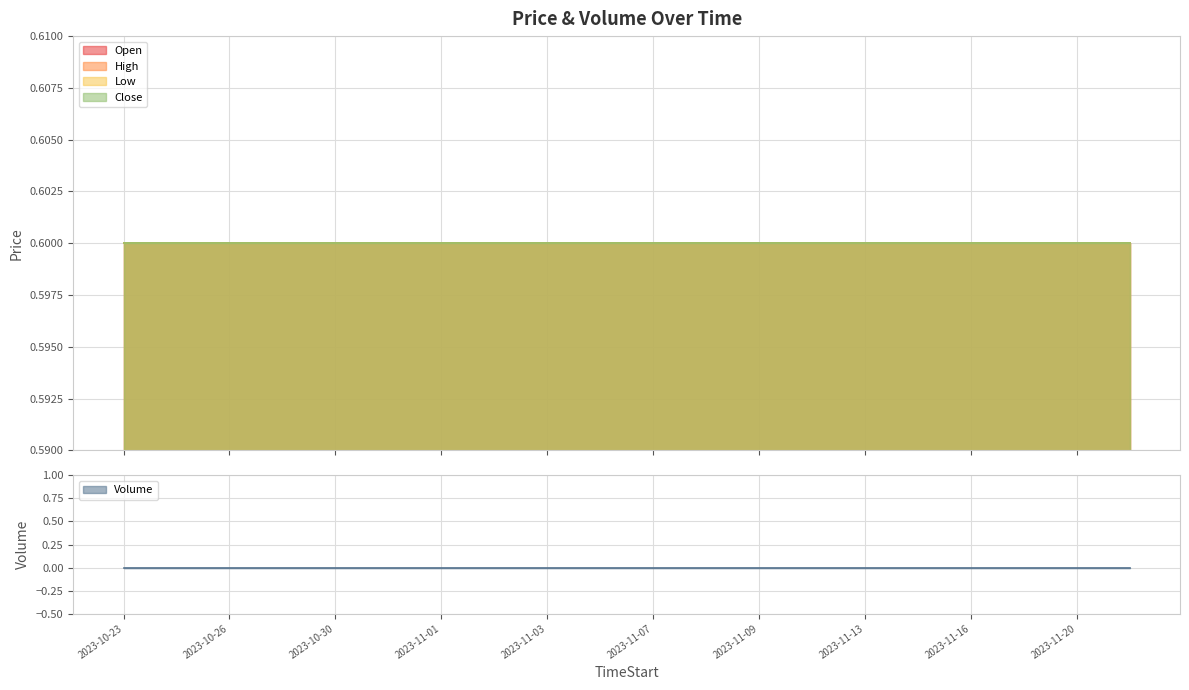

True or false: High and Close cross at least once.

False